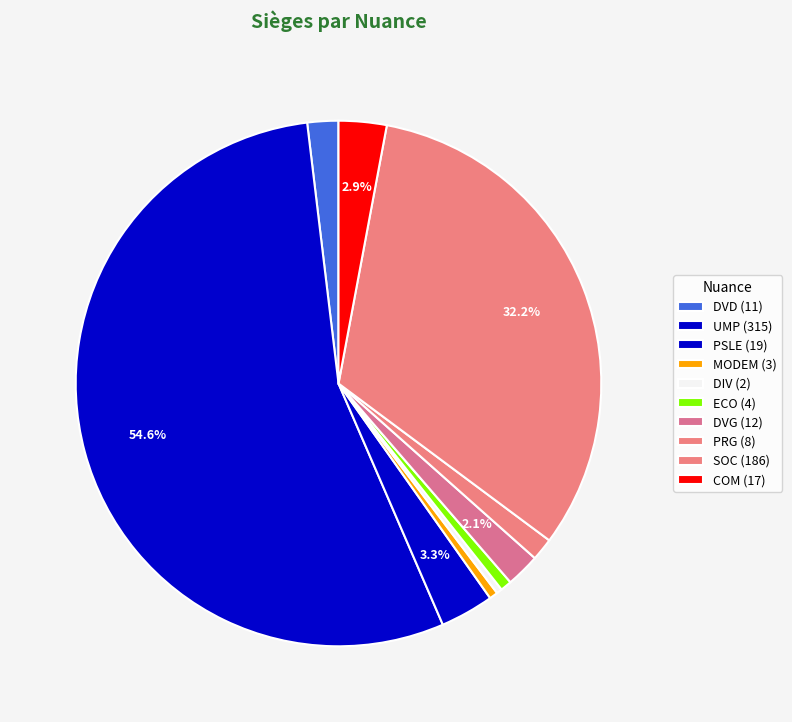

Rank the categories by value from highest to lowest.

UMP, SOC, PSLE, COM, DVG, DVD, PRG, ECO, MODEM, DIV